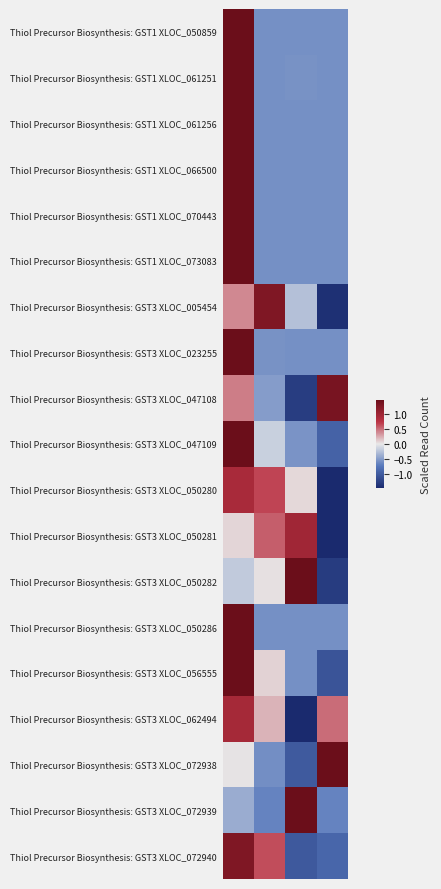

Reading left to right, what are all the values shown in this chart?

Thiol Precursor Biosynthesis: GST1 XLOC_050859: 1.5	-0.6	-0.6	-0.6
Thiol Precursor Biosynthesis: GST1 XLOC_061251: 1.5	-0.6	-0.6	-0.6
Thiol Precursor Biosynthesis: GST1 XLOC_061256: 1.5	-0.6	-0.6	-0.6
Thiol Precursor Biosynthesis: GST1 XLOC_066500: 1.5	-0.6	-0.6	-0.6
Thiol Precursor Biosynthesis: GST1 XLOC_070443: 1.5	-0.6	-0.6	-0.6
Thiol Precursor Biosynthesis: GST1 XLOC_073083: 1.5	-0.6	-0.6	-0.6
Thiol Precursor Biosynthesis: GST3 XLOC_005454: 0.4	1.3	-0.3	-1.4
Thiol Precursor Biosynthesis: GST3 XLOC_023255: 1.5	-0.6	-0.6	-0.6
Thiol Precursor Biosynthesis: GST3 XLOC_047108: 0.4	-0.5	-1.3	1.4
Thiol Precursor Biosynthesis: GST3 XLOC_047109: 1.5	-0.2	-0.6	-0.9
Thiol Precursor Biosynthesis: GST3 XLOC_050280: 0.9	0.7	0.1	-1.5
Thiol Precursor Biosynthesis: GST3 XLOC_050281: 0.1	0.6	1.0	-1.5
Thiol Precursor Biosynthesis: GST3 XLOC_050282: -0.2	0.0	1.5	-1.3
Thiol Precursor Biosynthesis: GST3 XLOC_050286: 1.5	-0.6	-0.6	-0.6
Thiol Precursor Biosynthesis: GST3 XLOC_056555: 1.5	0.1	-0.6	-1.1
Thiol Precursor Biosynthesis: GST3 XLOC_062494: 0.9	0.2	-1.5	0.5
Thiol Precursor Biosynthesis: GST3 XLOC_072938: 0.0	-0.6	-1.0	1.5
Thiol Precursor Biosynthesis: GST3 XLOC_072939: -0.4	-0.7	1.5	-0.7
Thiol Precursor Biosynthesis: GST3 XLOC_072940: 1.3	0.6	-1.0	-0.9